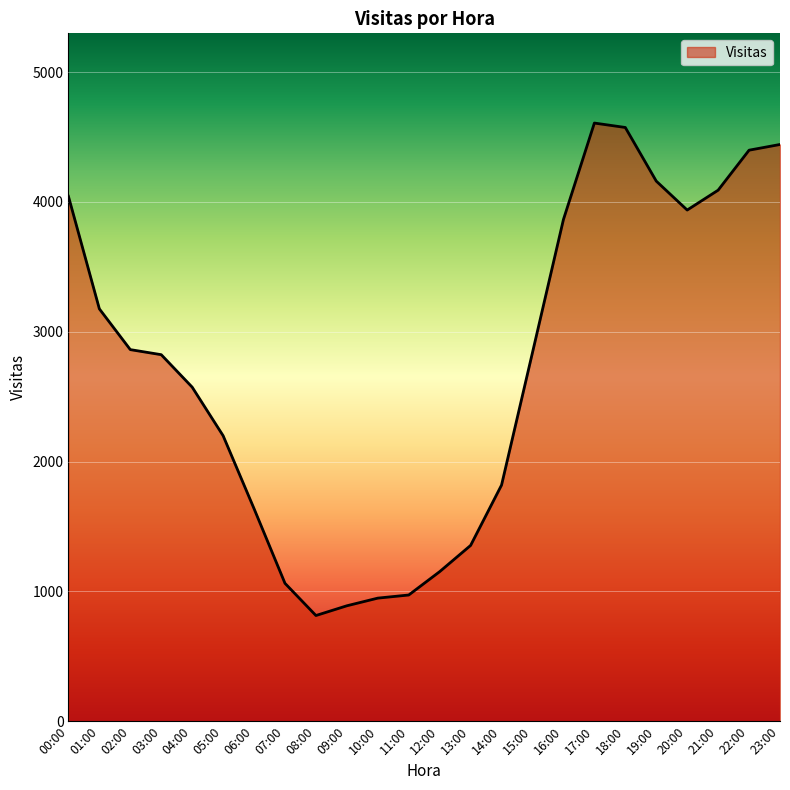

Read the value at 05:00, to the nearest 50.

2200